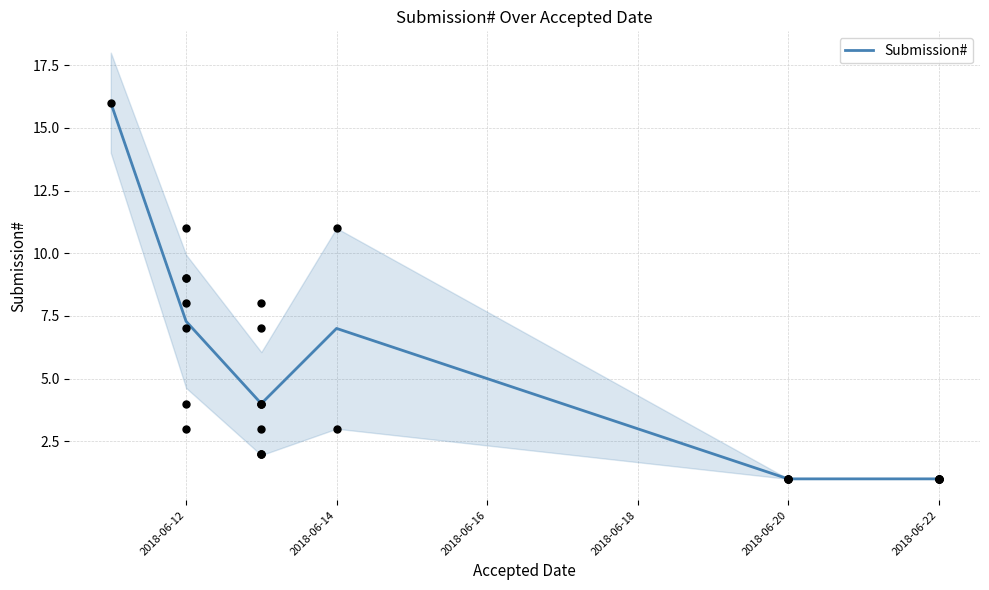

True or false: Submission# has a value of 2.6 at 2018-06-14.

False